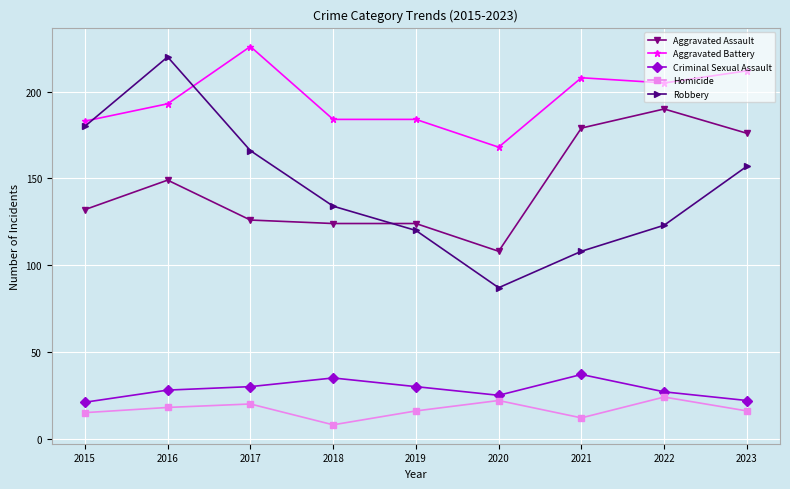

Reading left to right, what are all the values shown in this chart?

Aggravated Assault: 132	149	126	124	124	108	179	190	176
Aggravated Battery: 183	193	226	184	184	168	208	205	212
Criminal Sexual Assault: 21	28	30	35	30	25	37	27	22
Homicide: 15	18	20	8	16	22	12	24	16
Robbery: 180	220	166	134	120	87	108	123	157